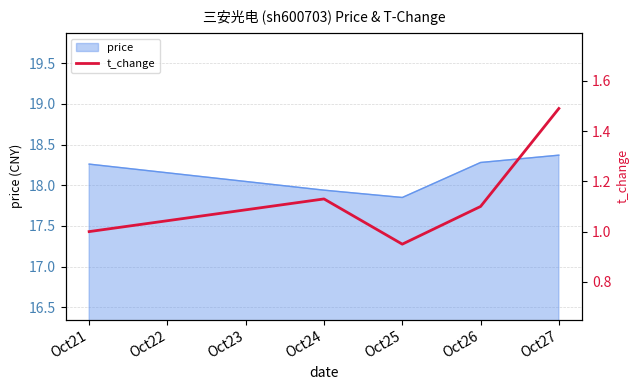

Reading right to left, extract all data points from this chart.

1.5	1.1	0.9	1.1	1.0